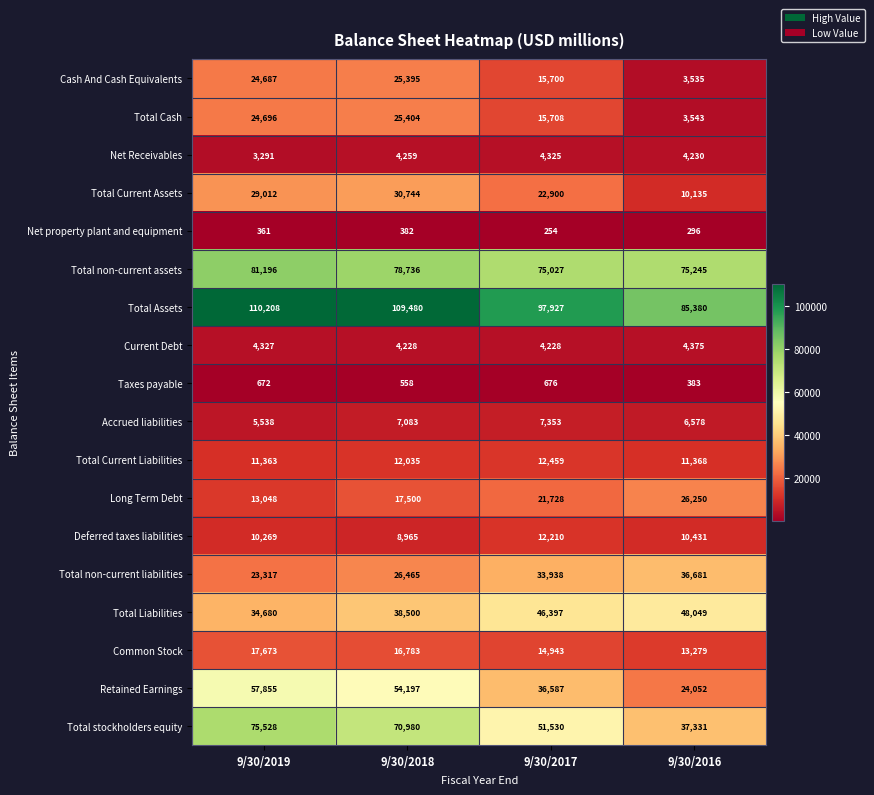

Rank the series by their maximum value, from lowest to highest.

Net property plant and equipment, Taxes payable, Net Receivables, Current Debt, Accrued liabilities, Deferred taxes liabilities, Total Current Liabilities, Common Stock, Cash And Cash Equivalents, Total Cash, Long Term Debt, Total Current Assets, Total non-current liabilities, Total Liabilities, Retained Earnings, Total stockholders equity, Total non-current assets, Total Assets